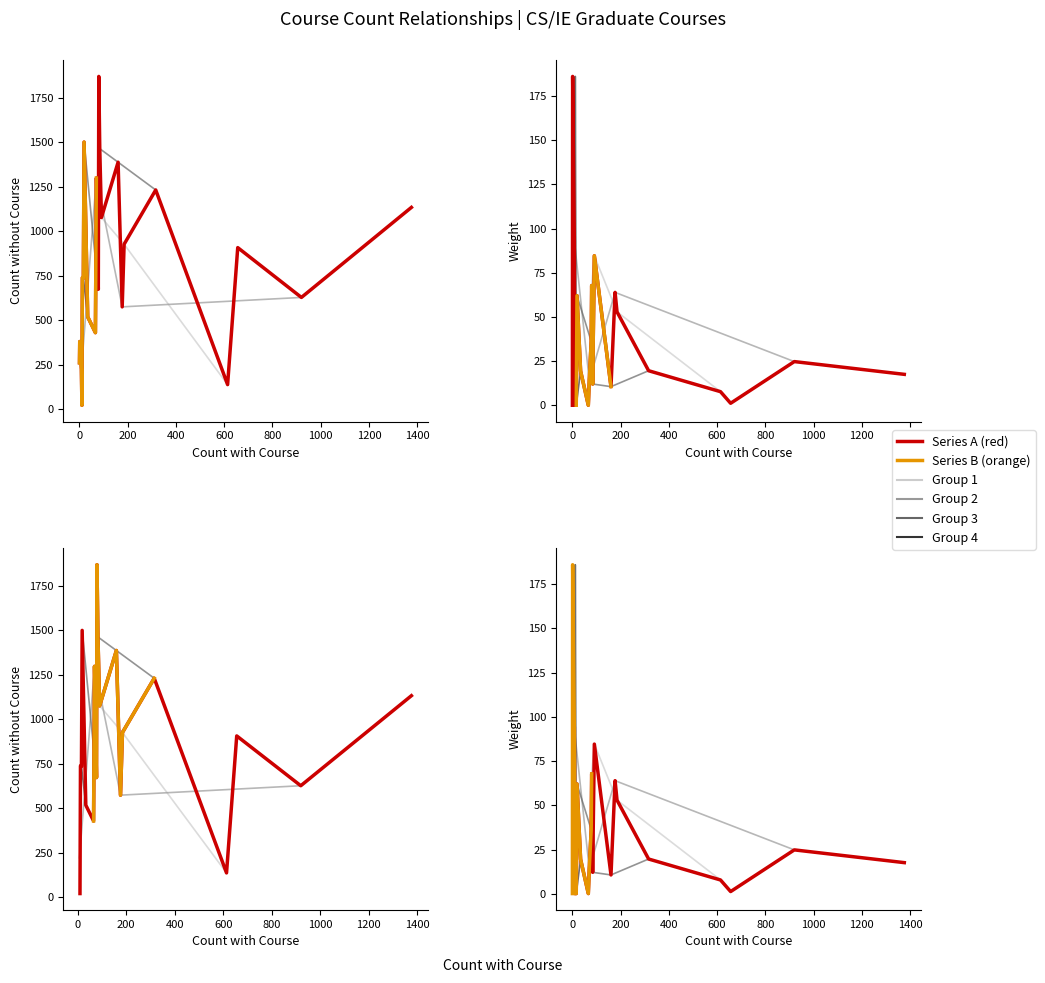

In count_with_course, how many points are lower than both neighbors (excluding endpoints)?

5